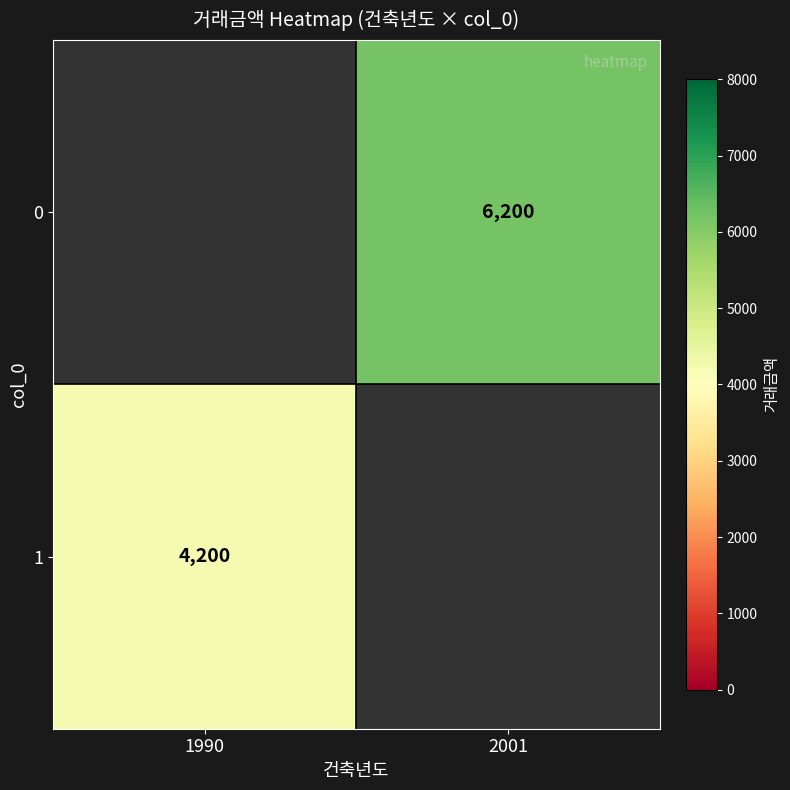

Count the number of data series in this chart.

2